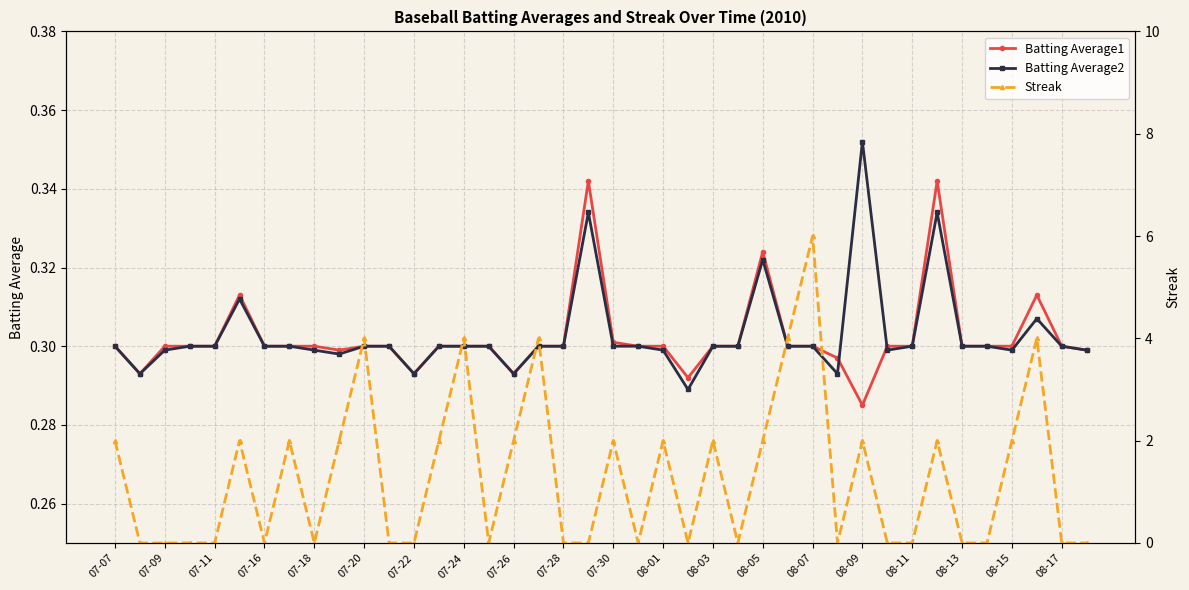

What is the maximum value shown in the chart?

6.0